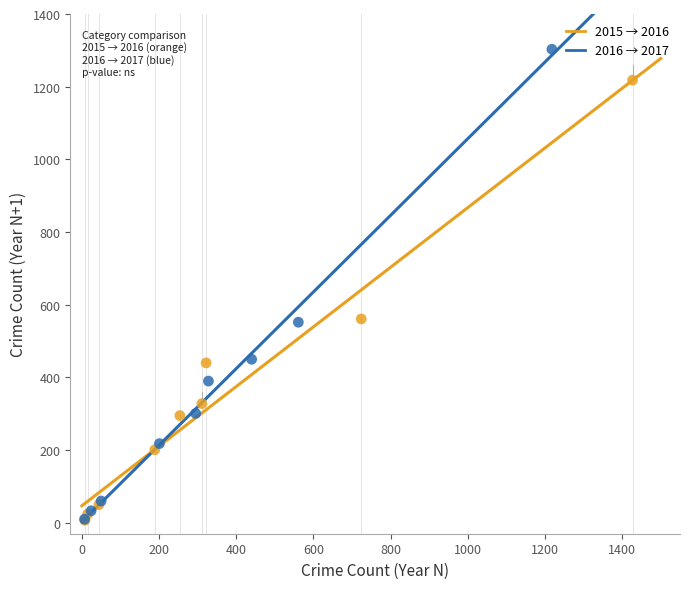

Which series has the largest Y range (max minus min)?

2016 → 2017